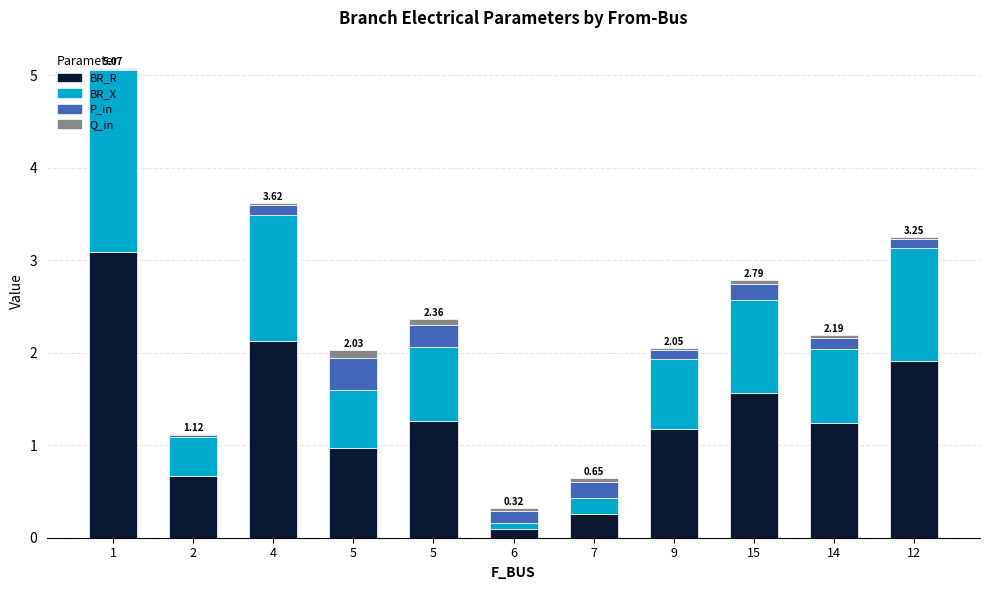

What are all the series names shown in the legend?

BR_R, BR_X, P_in, Q_in